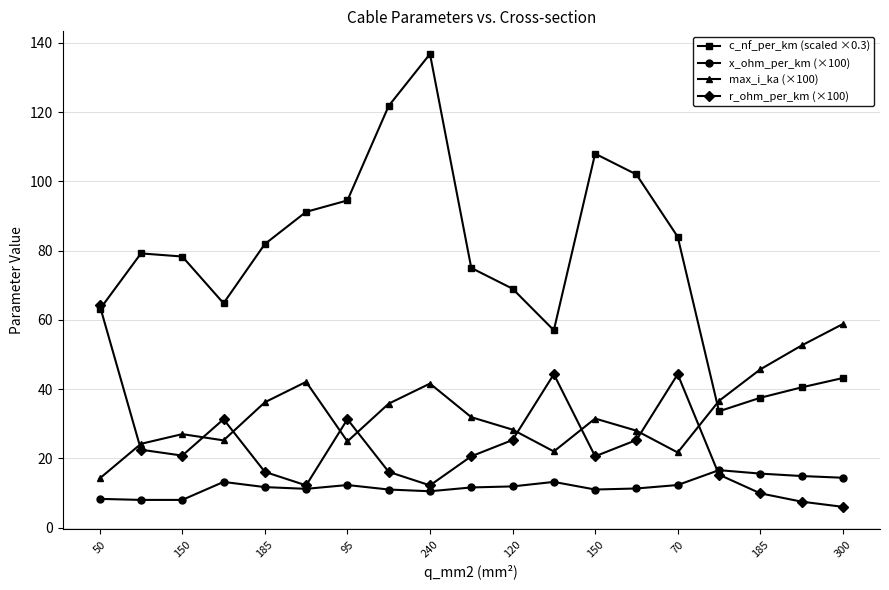

What is the lowest value of the r_ohm_per_km (×100) series?

6.0